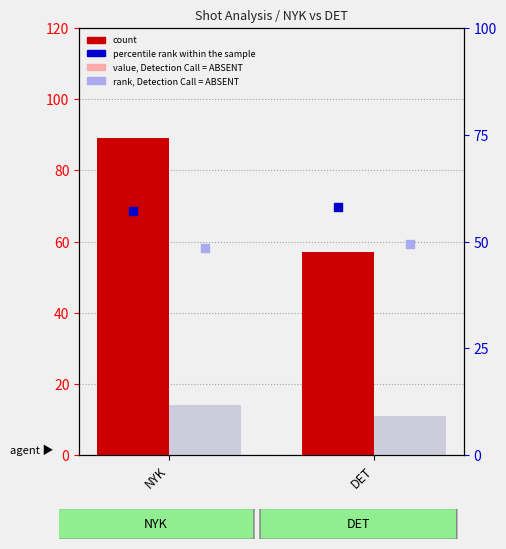

Which series reaches the maximum Y coordinate?

count